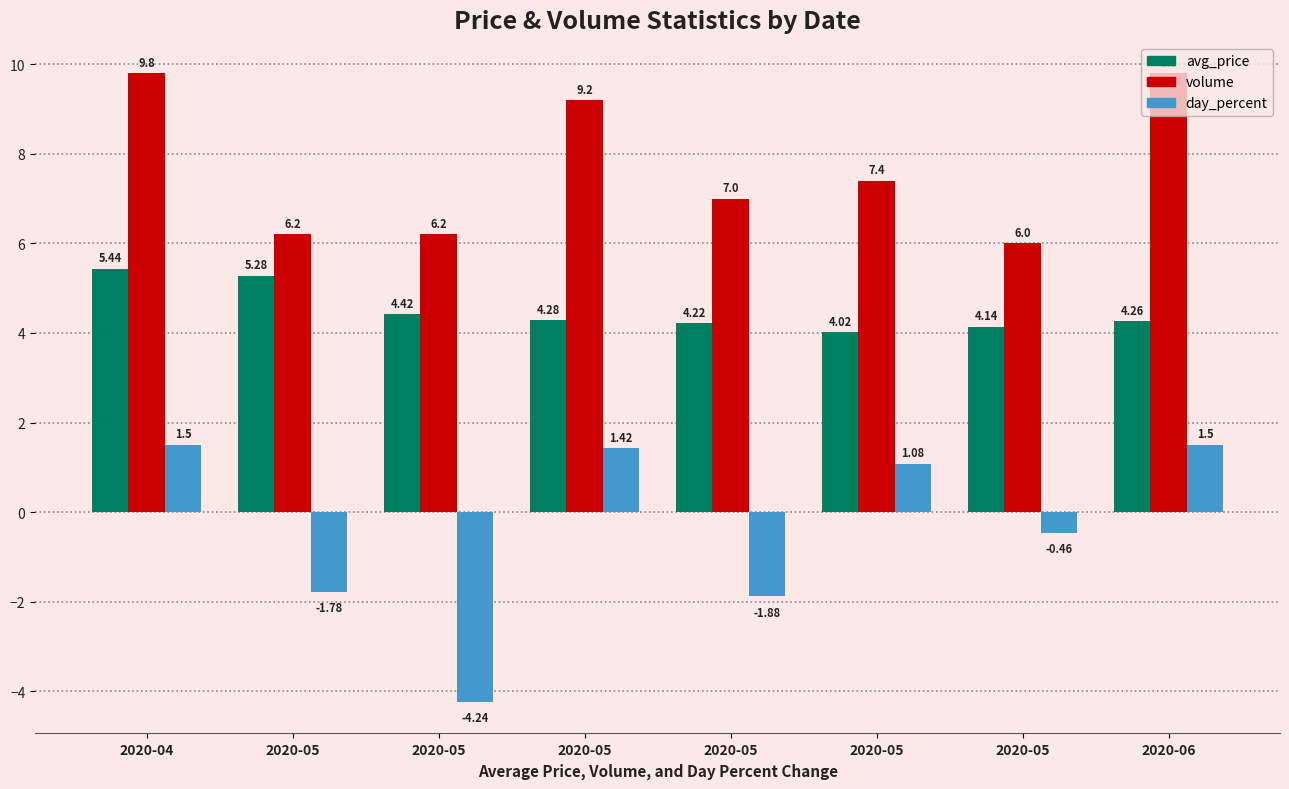

How many values in day_percent are above zero?

4